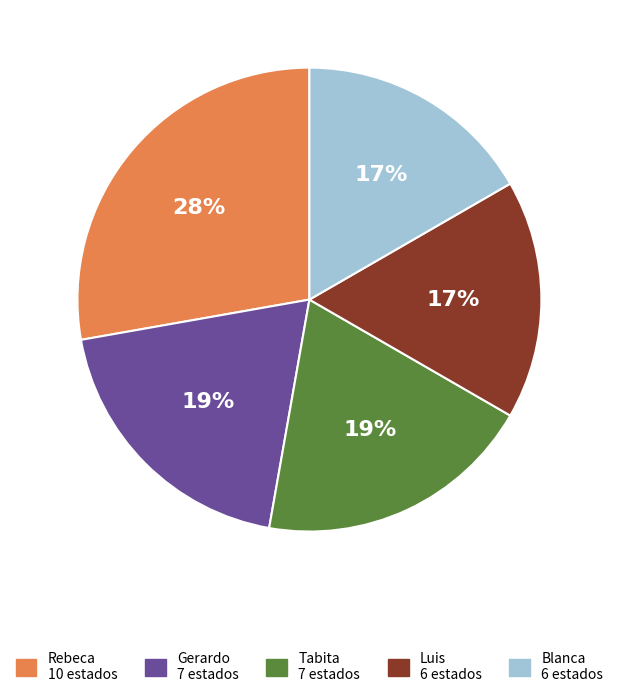

Does any single category account for the majority?

No